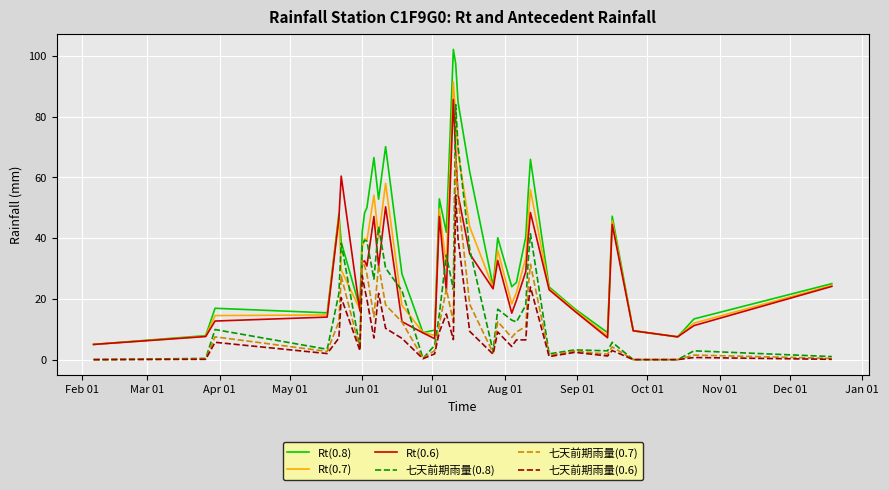

What is the maximum value for 七天前期雨量(0.7)?

66.9